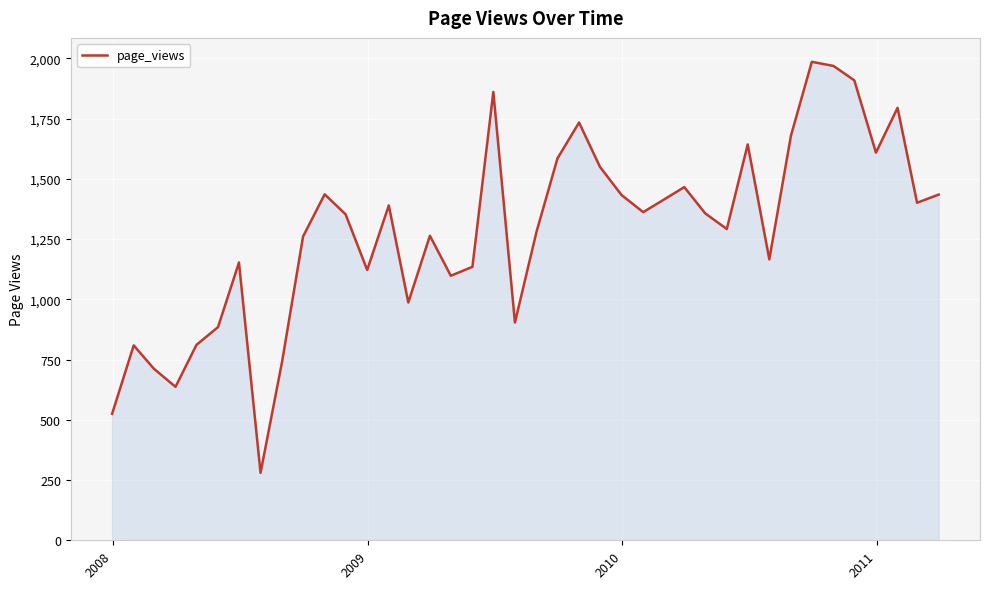

What is the difference between the maximum and minimum values?

1706